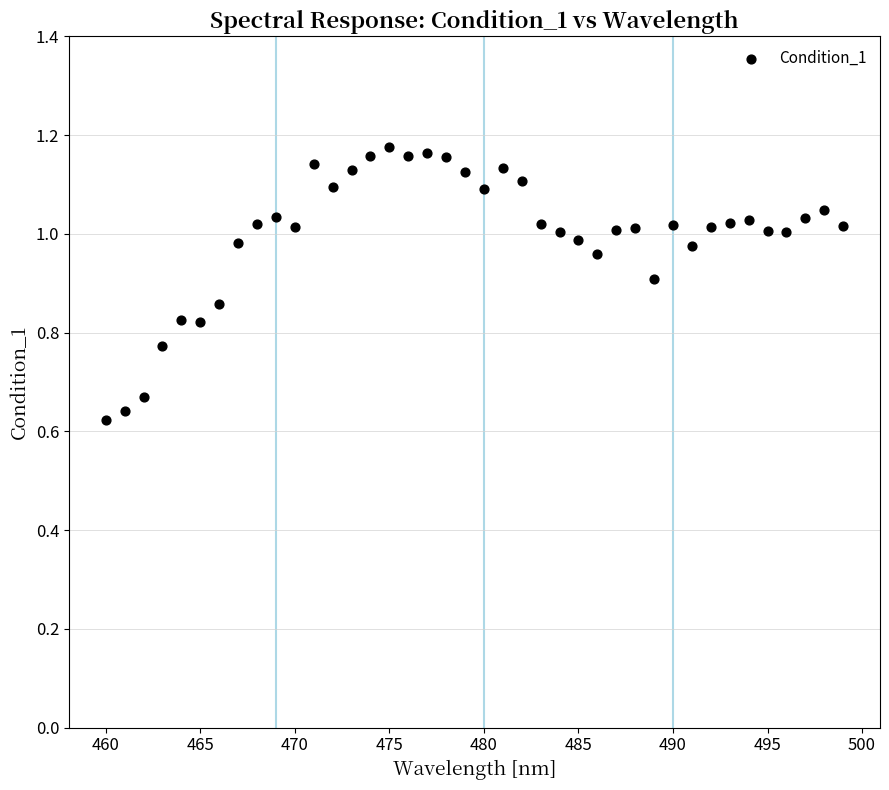

What is the range of X values (max minus min)?

39.0